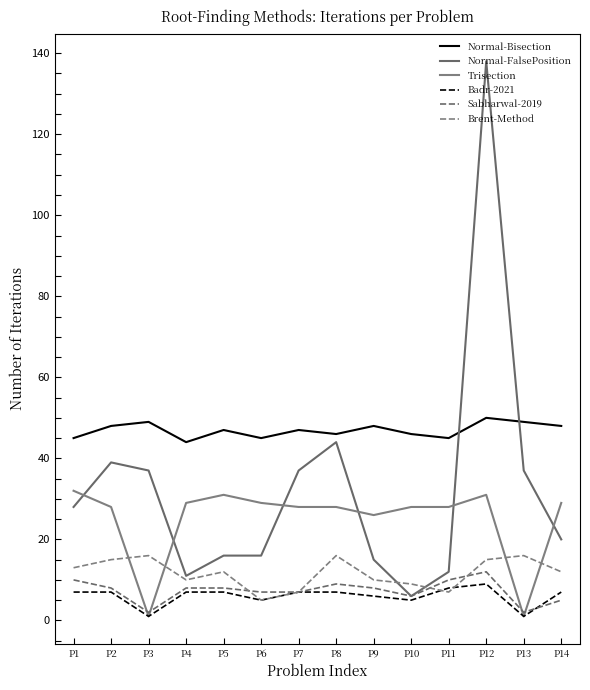

How many lines are shown in the chart?

6